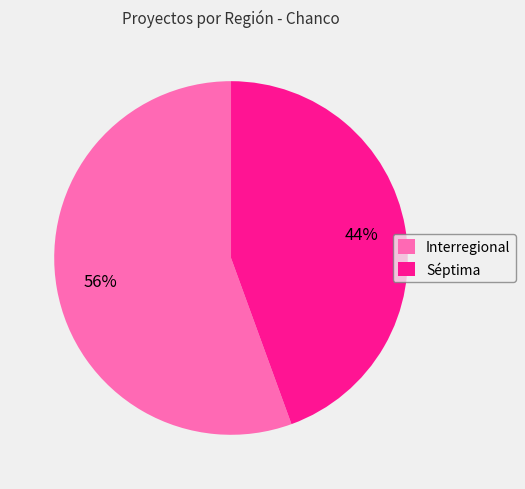

Do Interregional and Séptima together represent more than half of the pie?

Yes